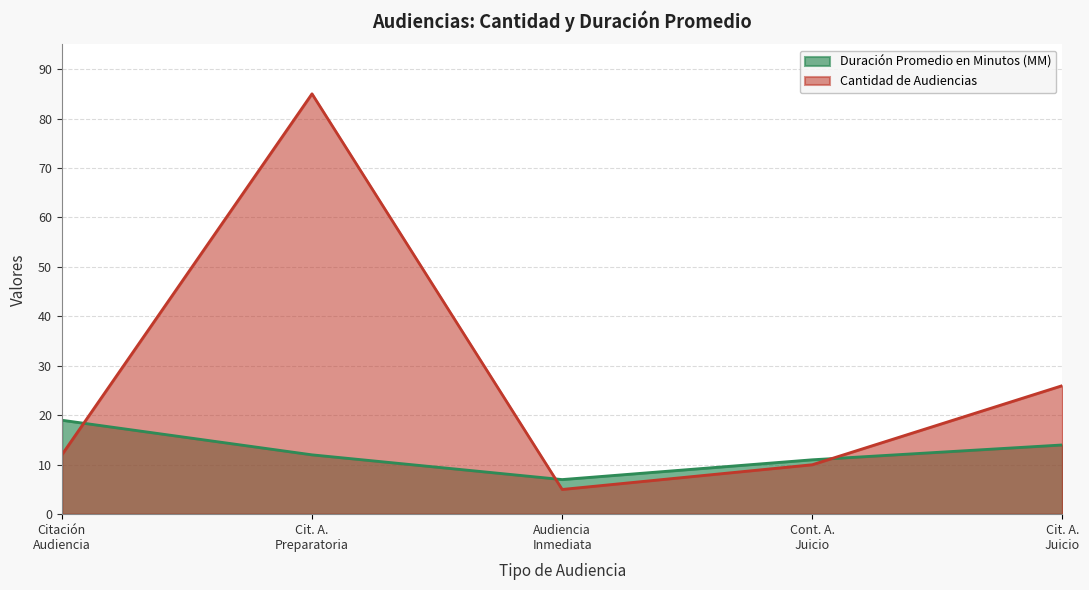

How many values in the Cantidad de Audiencias series are below 12?

2